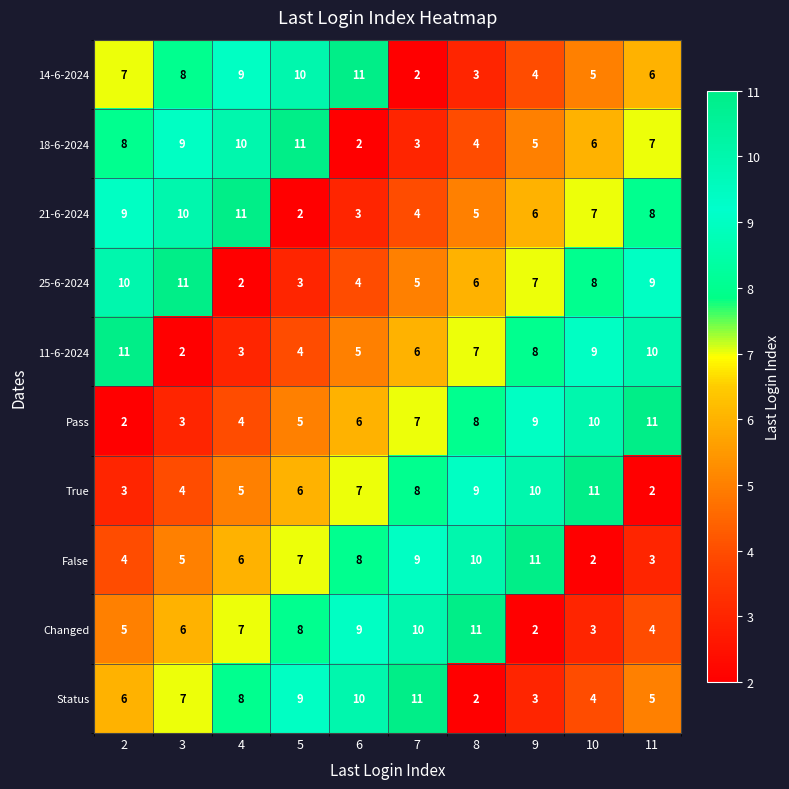

Between 5 and 6, which series saw the biggest shift?

18-6-2024